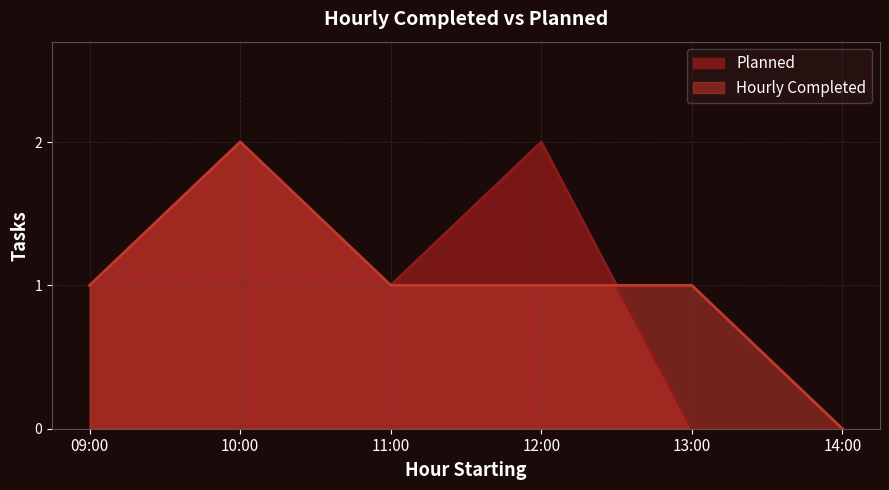

Reading left to right, transcribe all the data shown in this chart.

Planned: 1	2	1	2	0	0
Hourly Completed: 1	2	1	1	1	0